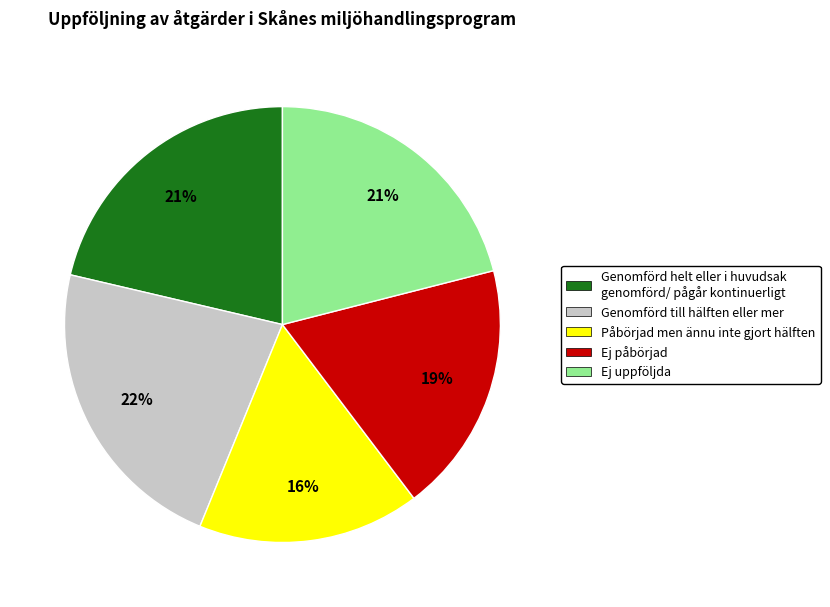

How many slices are in this pie chart?

5